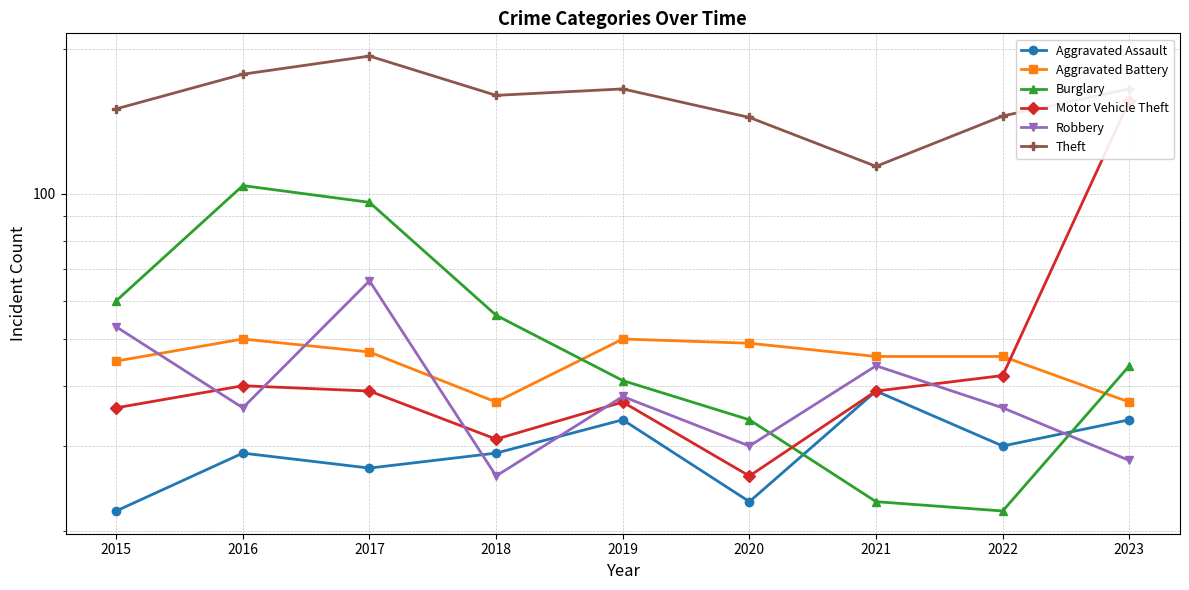

How many values in the Robbery series are below 36?

3